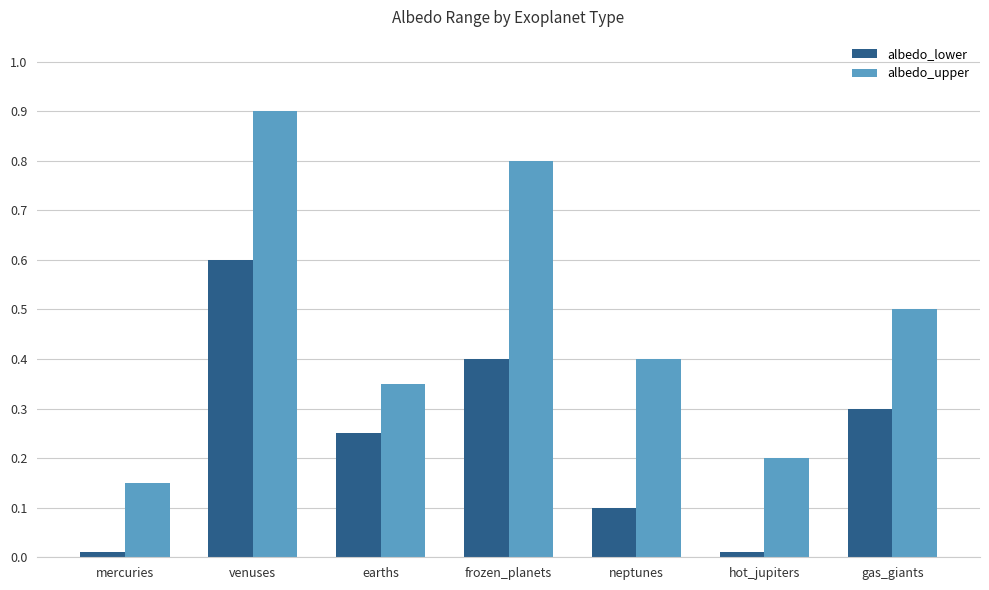

Is the value of albedo_lower at gas_giants greater than the value of albedo_upper at mercuries?

Yes